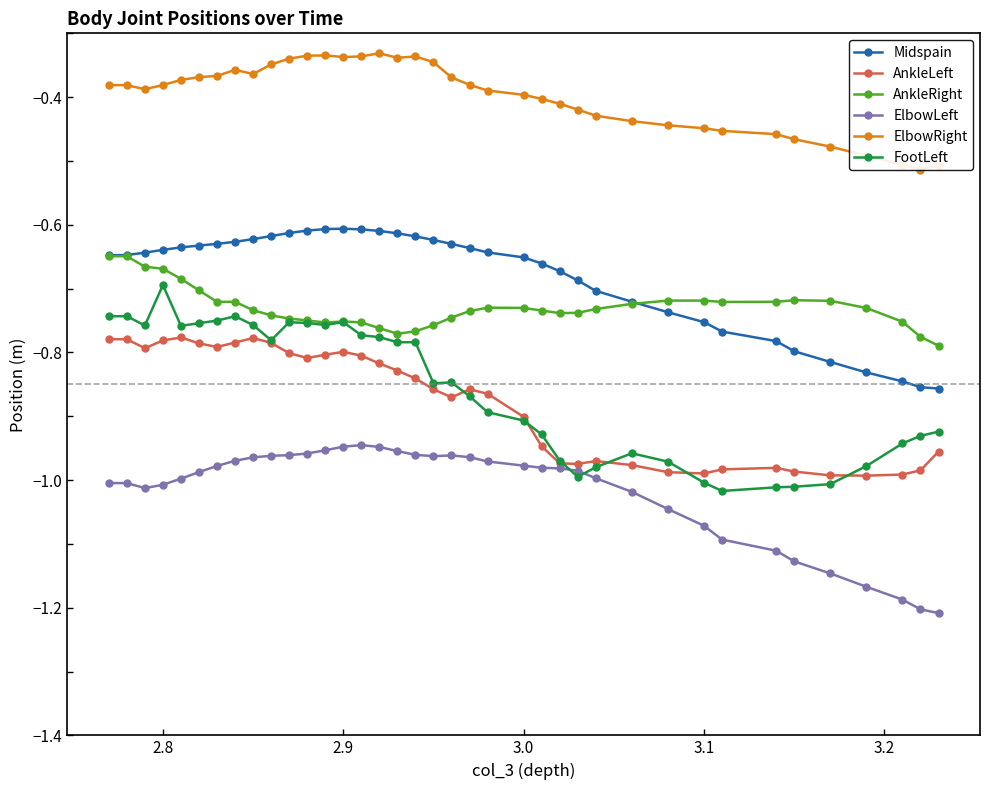

At which label is FootLeft closest to 0?

2.8